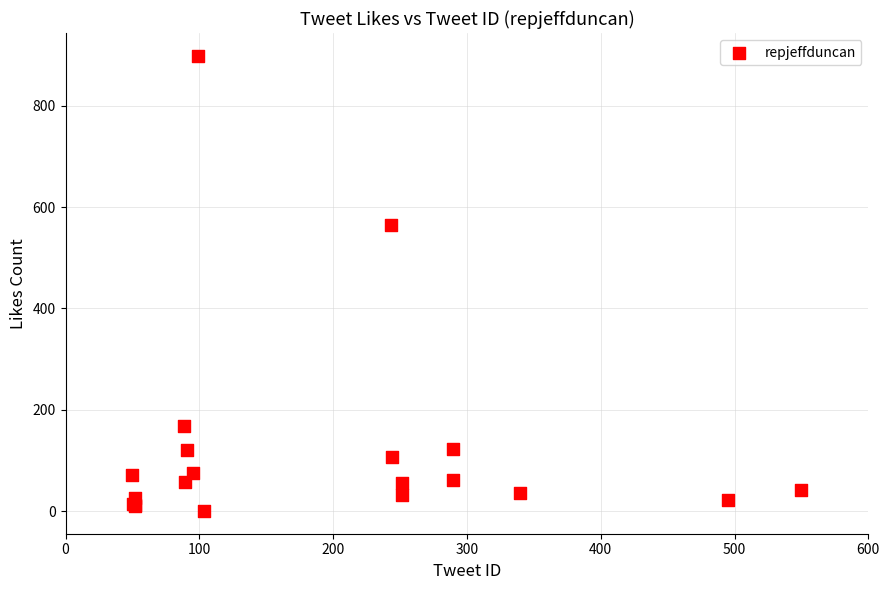

What Y value in the scatter plot is closest to 449?

565